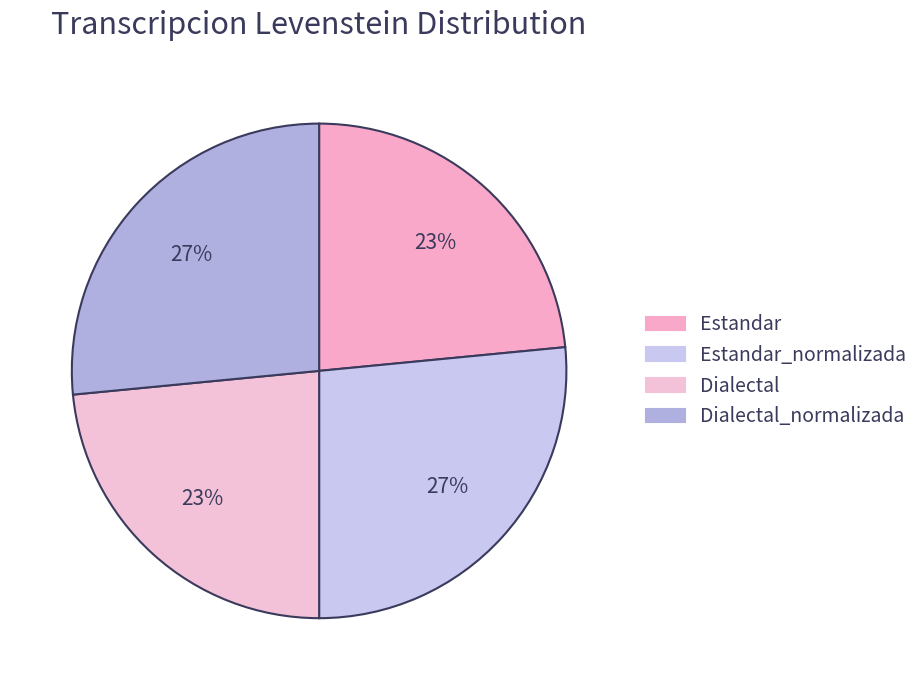

How many slices are in this pie chart?

4